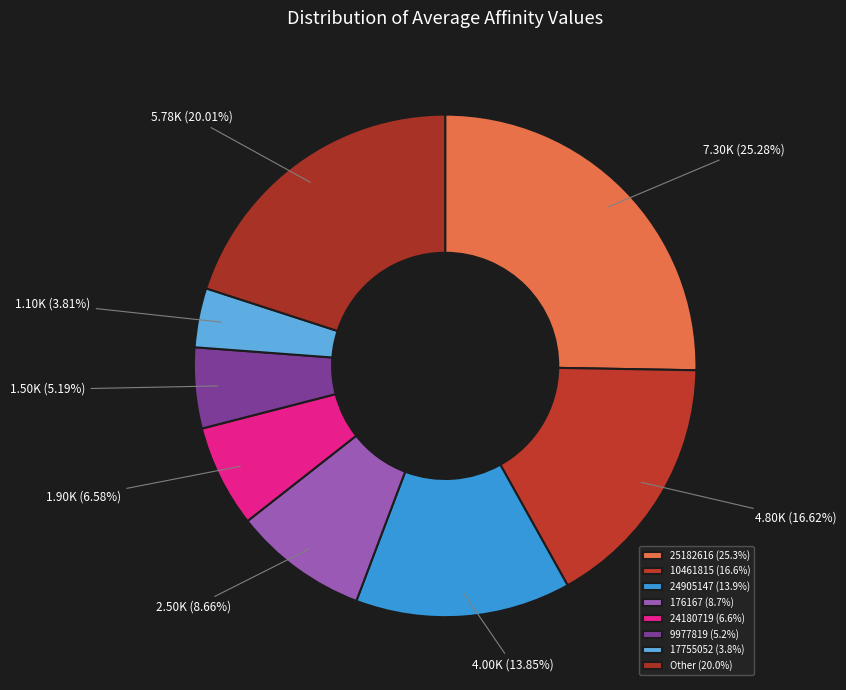

How many segments does this pie chart have?

8